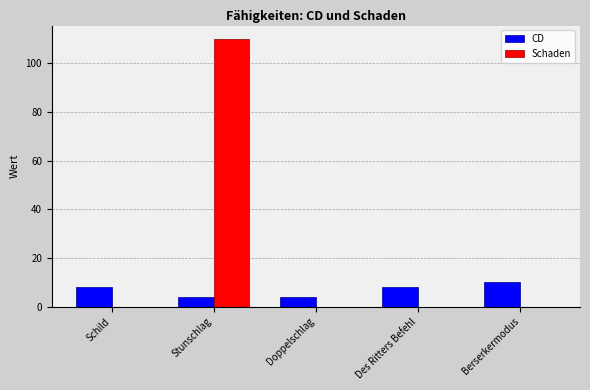

Which category has the highest value across all series?

Stunschlag